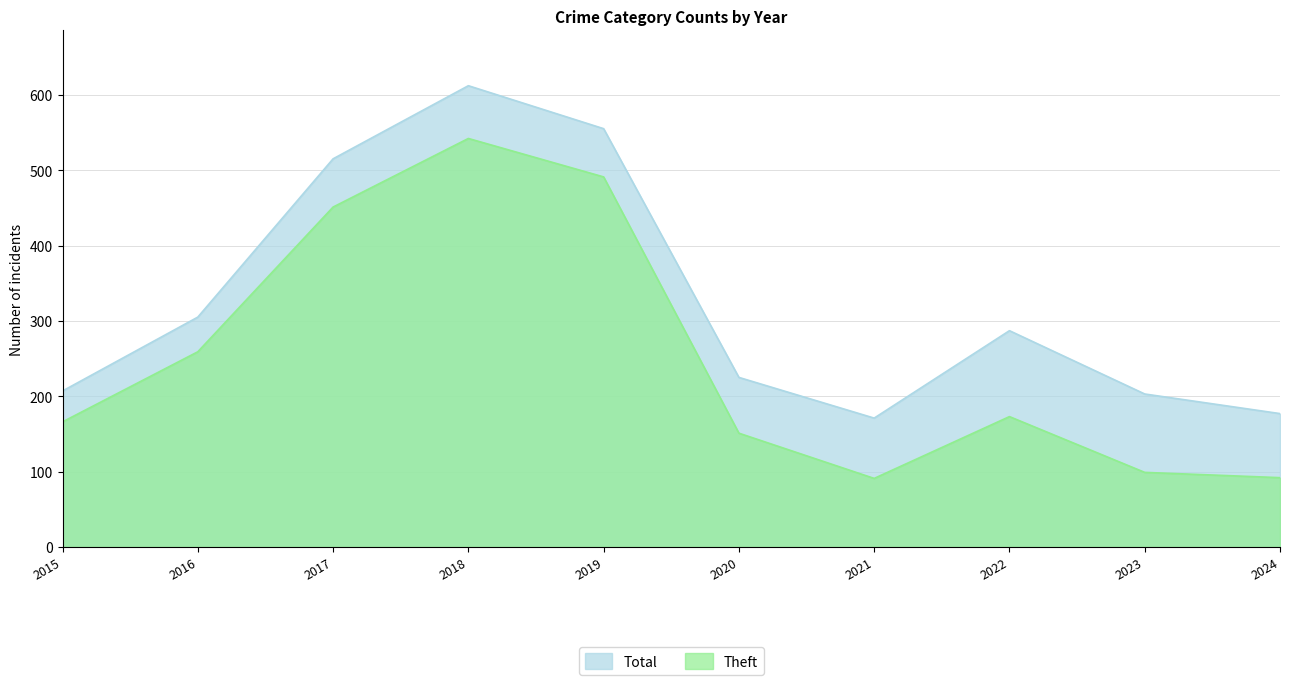

Rank the categories by Theft value from lowest to highest.

2021, 2024, 2023, 2020, 2015, 2022, 2016, 2017, 2019, 2018